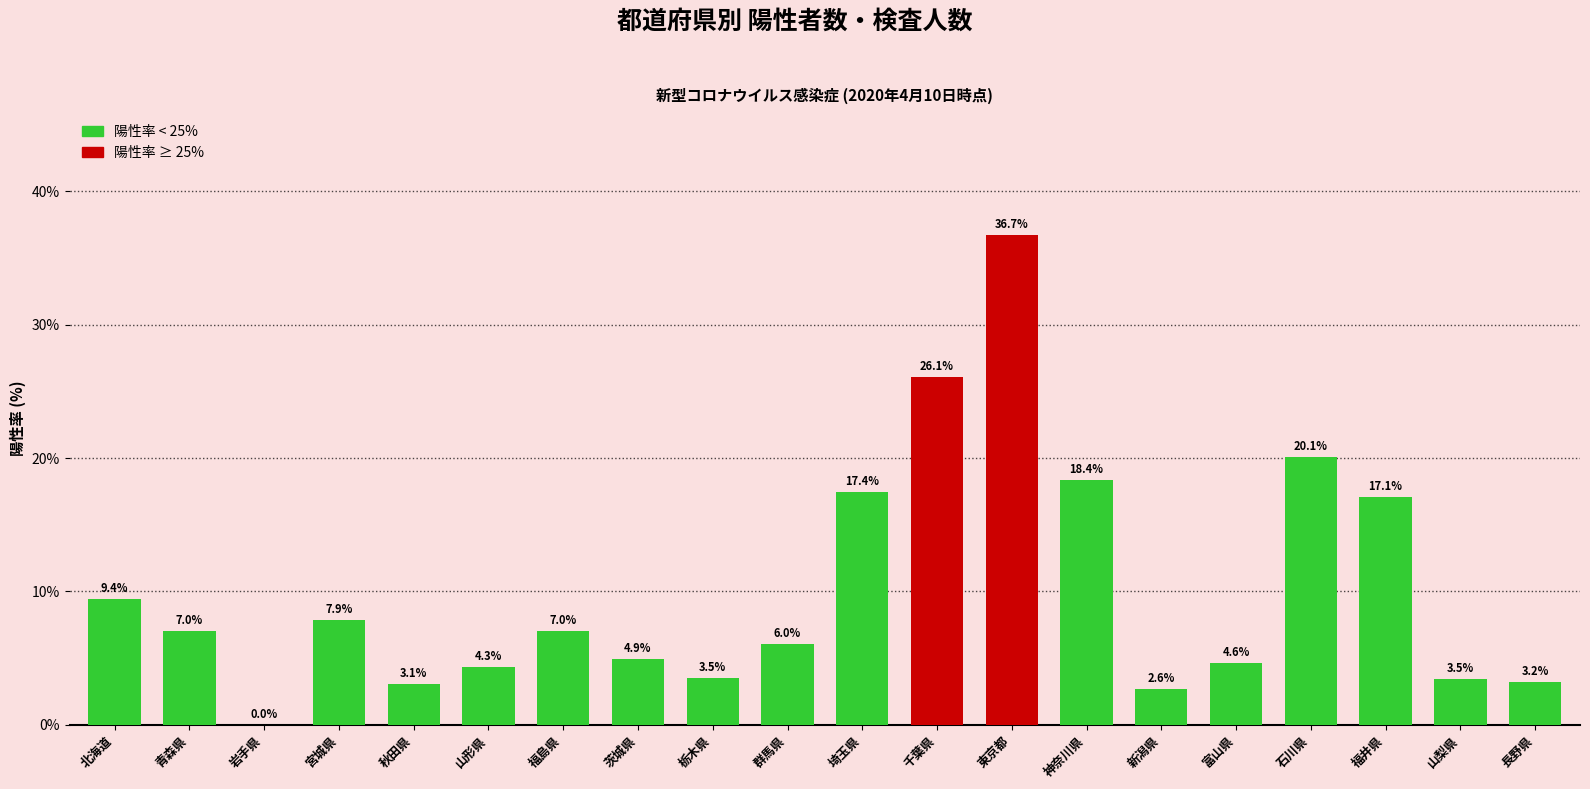

The value at 北海道 is 9.4. True or false?

True